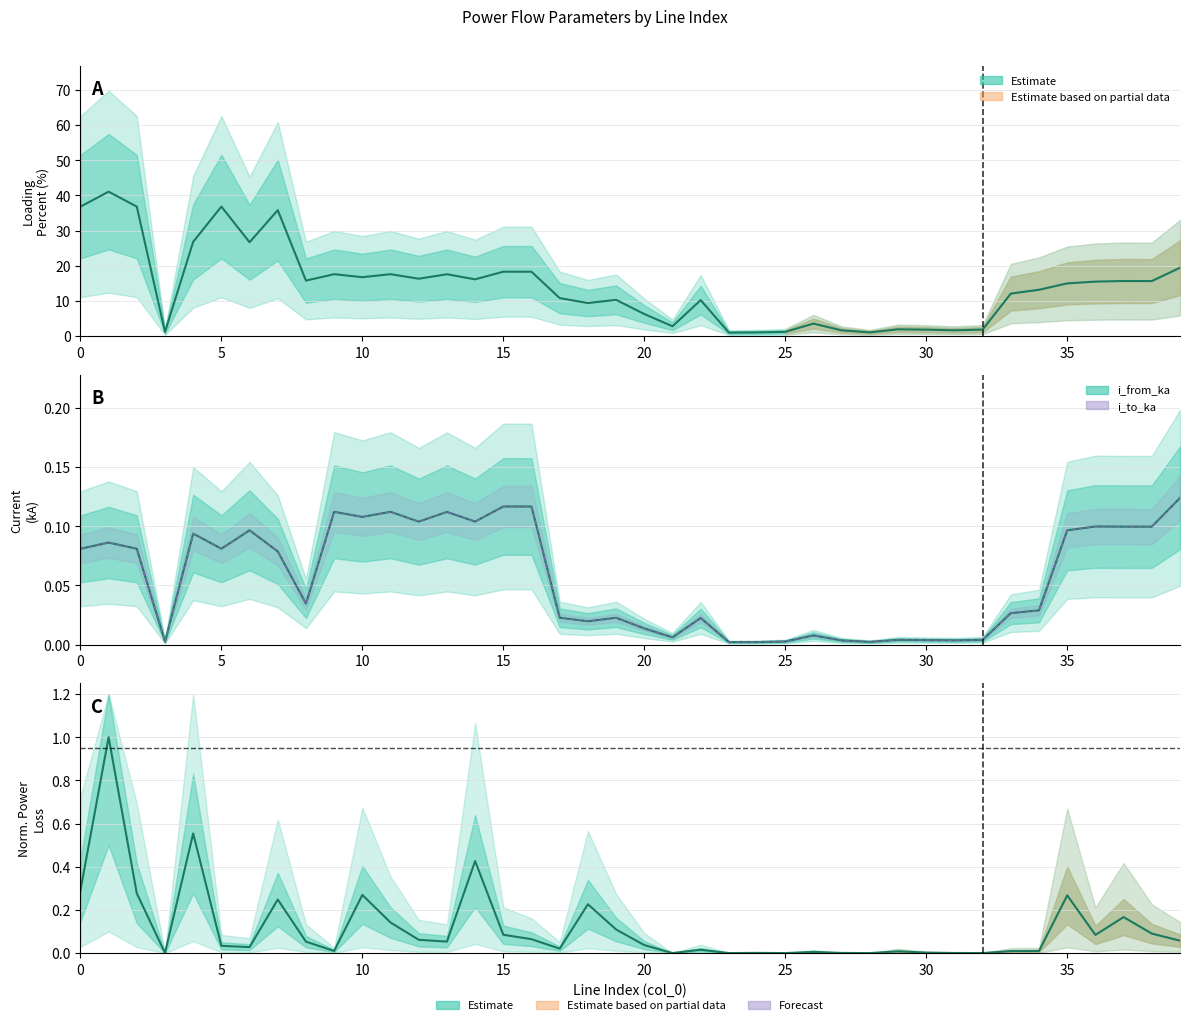

What is the sum of all i_to_ka values?

2.2